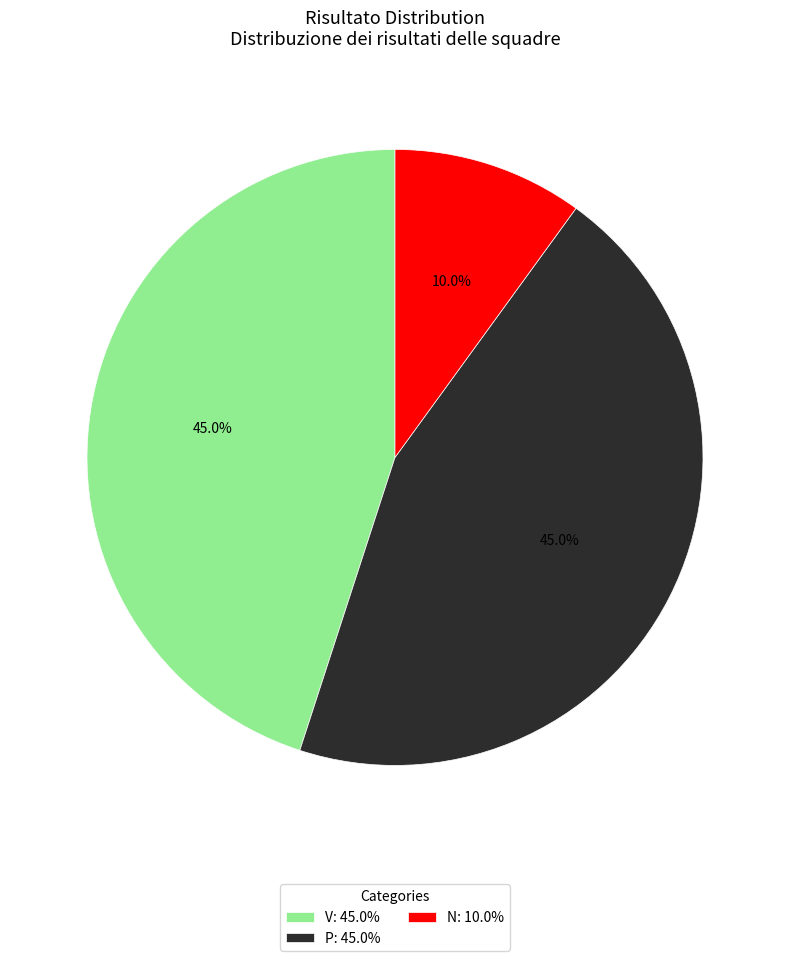

Between N: 10.0% and P: 45.0%, which is larger?

P: 45.0%